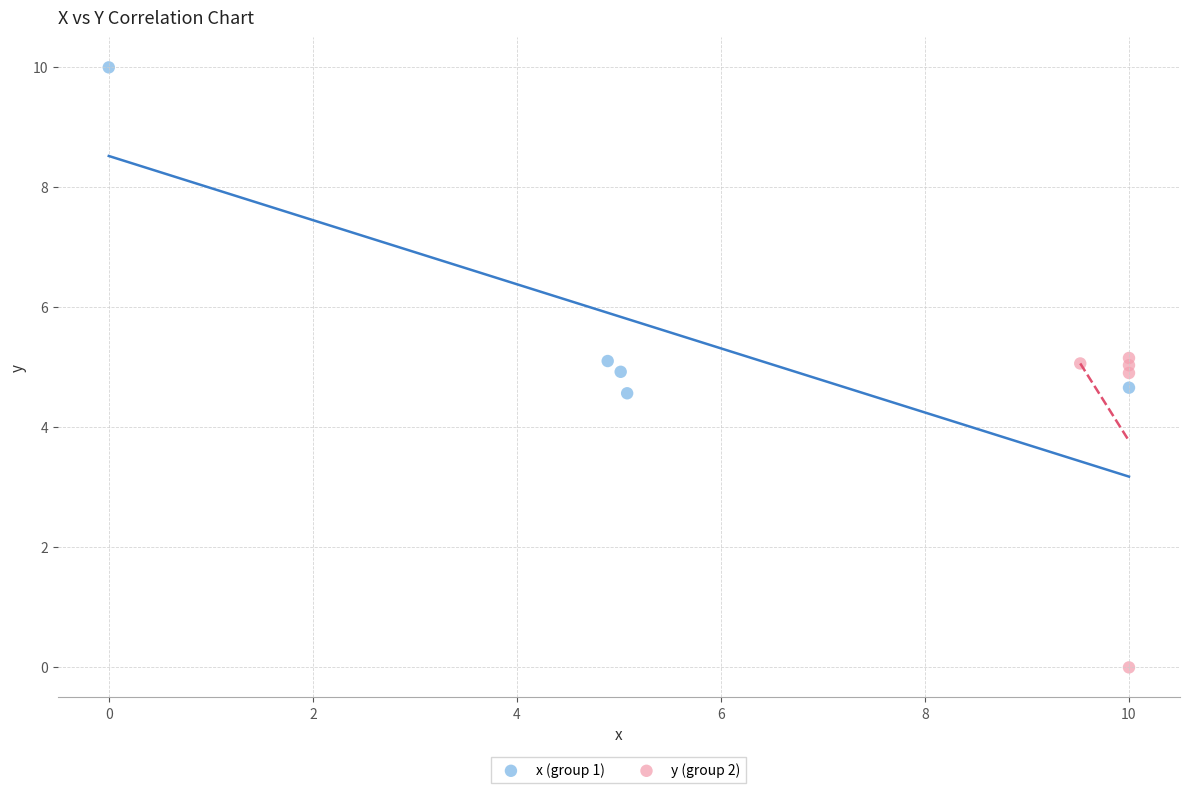

Which series reaches the minimum Y coordinate?

y (group 2)